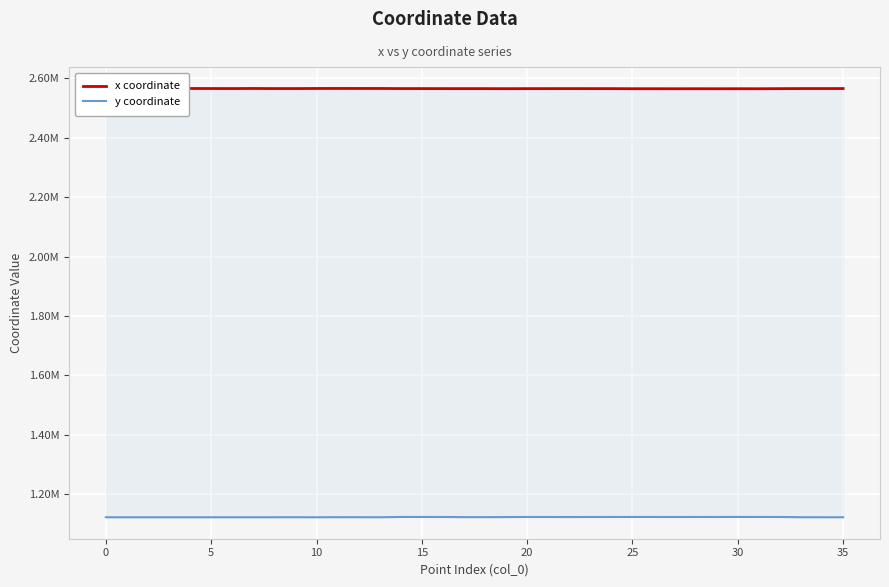

At which label does x coordinate reach its peak?

11